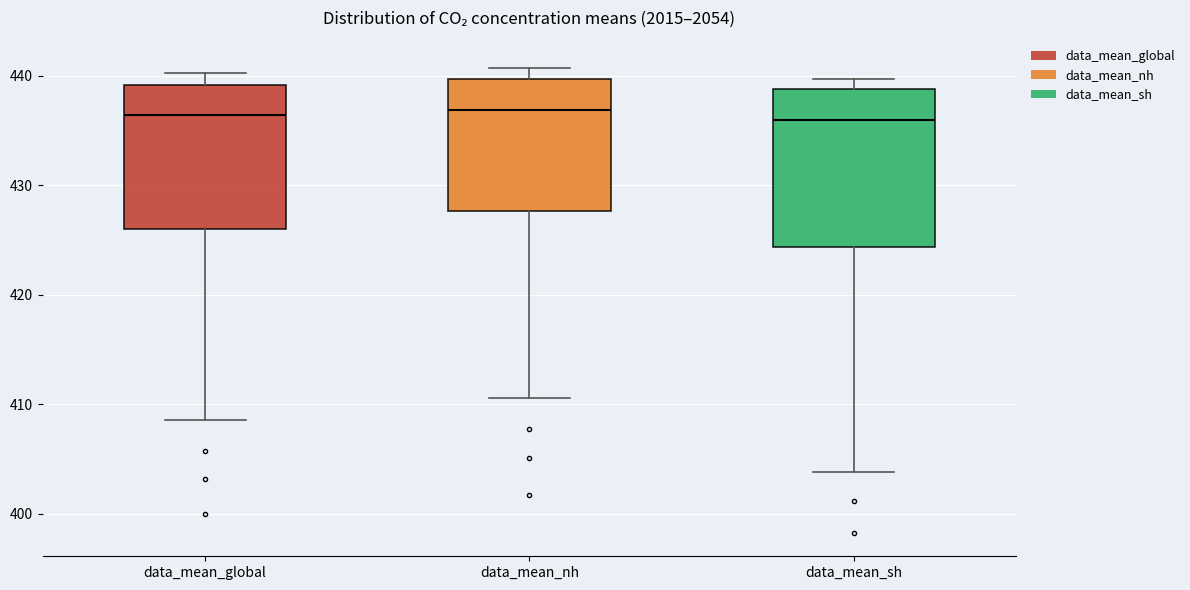

Comparing the boxes themselves (not the whiskers), which one is the tallest?

data_mean_sh